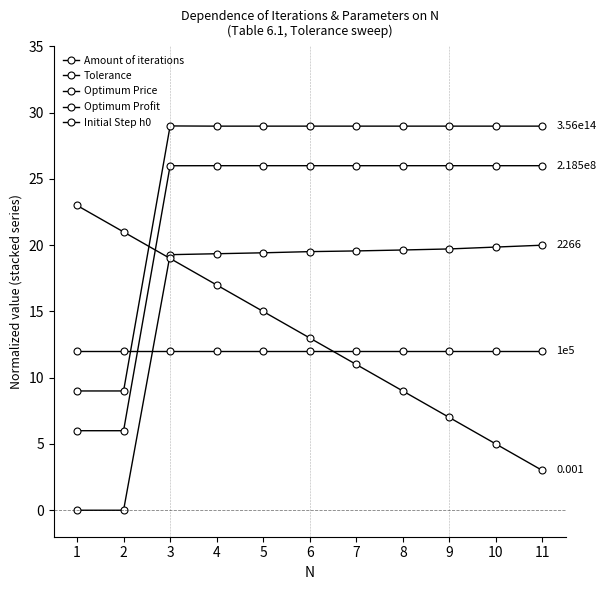

How many lines are shown in the chart?

5